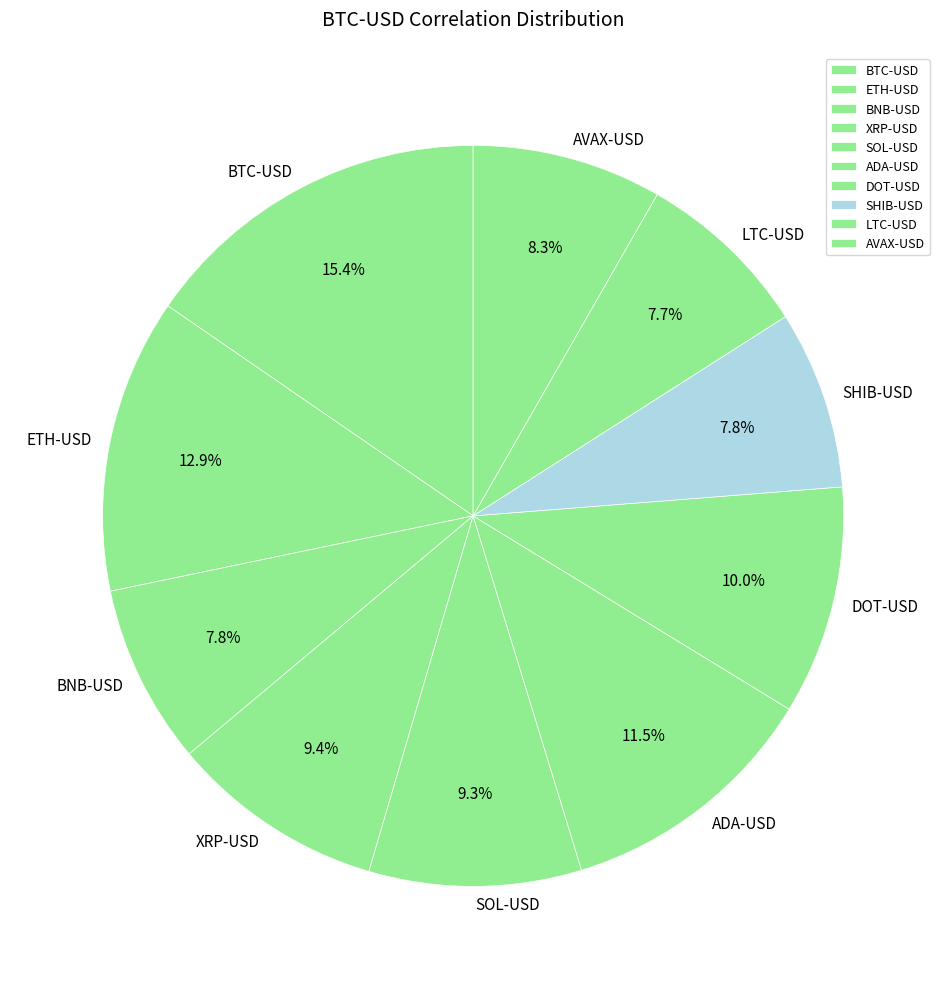

To the nearest percent, what portion does ETH-USD represent?

13%